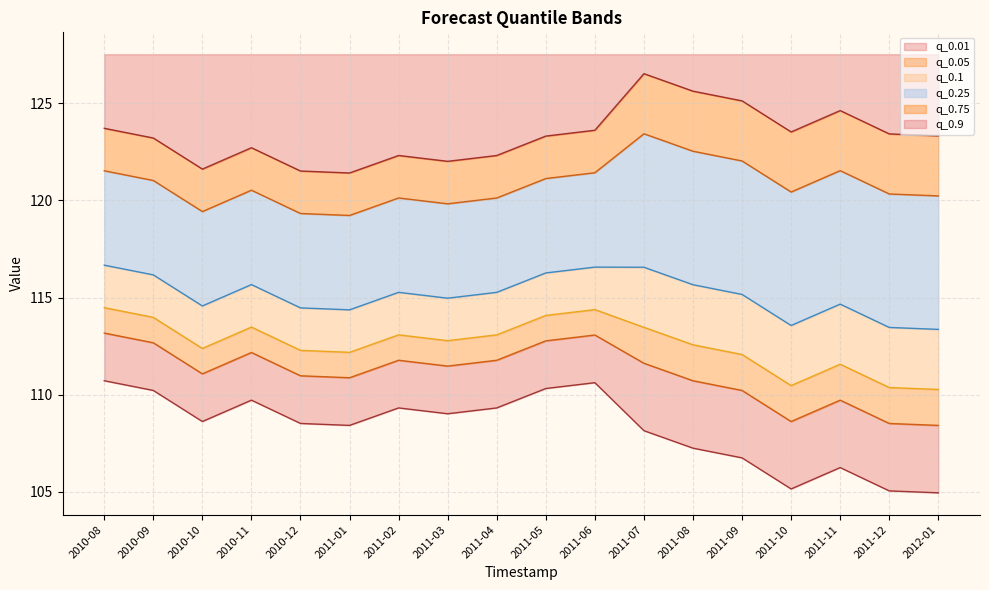

Is the value of q_0.25 at 2010-10 greater than the value of q_0.9 at 2010-09?

No